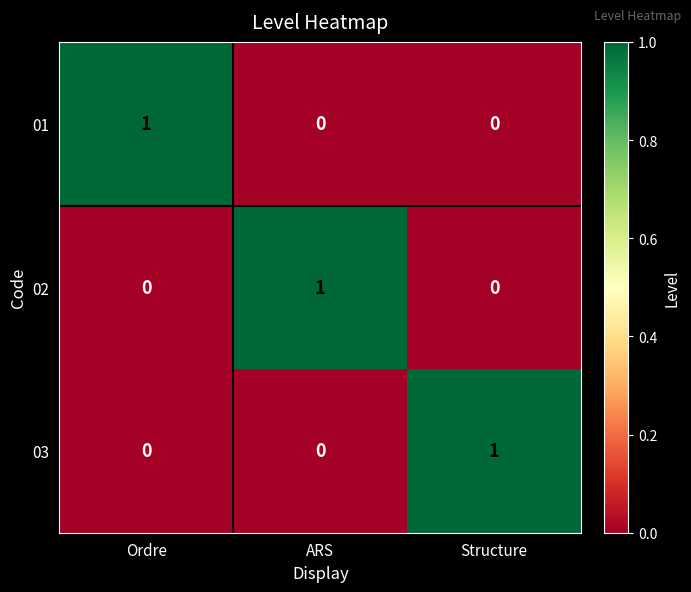

Reading left to right, what are all the values shown in this chart?

01: Ordre=1	ARS=0	Structure=0
02: Ordre=0	ARS=1	Structure=0
03: Ordre=0	ARS=0	Structure=1